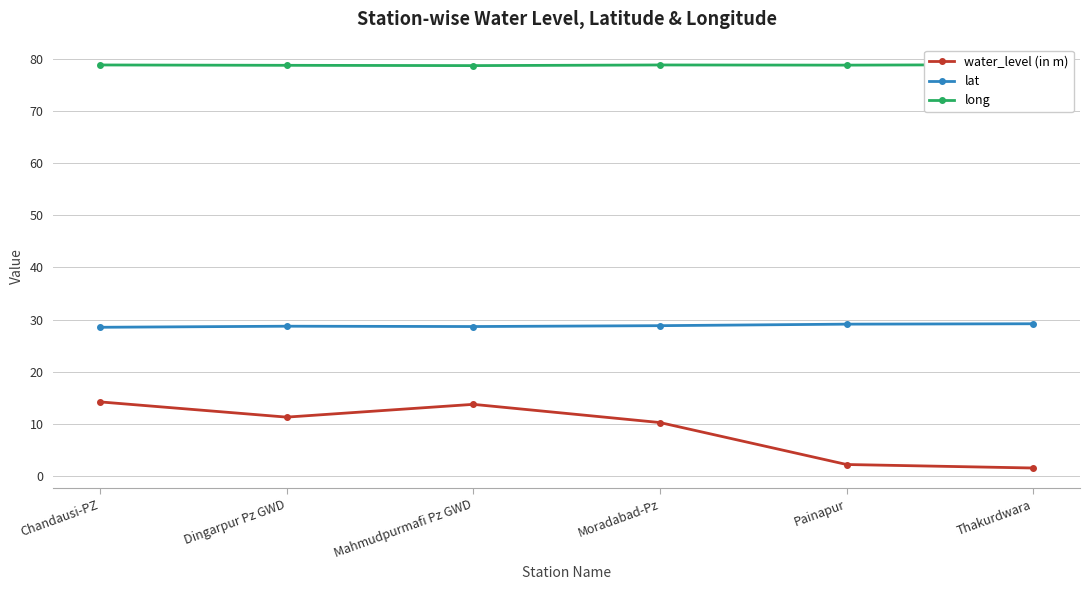

Reading right to left, transcribe all the data shown in this chart.

water_level (in m): Thakurdwara=1.6	Painapur=2.2	Moradabad-Pz=10.3	Mahmudpurmafi Pz GWD=13.8	Dingarpur Pz GWD=11.3	Chandausi-PZ=14.2
lat: Thakurdwara=29.2	Painapur=29.1	Moradabad-Pz=28.8	Mahmudpurmafi Pz GWD=28.7	Dingarpur Pz GWD=28.7	Chandausi-PZ=28.5
long: Thakurdwara=78.8	Painapur=78.8	Moradabad-Pz=78.8	Mahmudpurmafi Pz GWD=78.7	Dingarpur Pz GWD=78.7	Chandausi-PZ=78.8